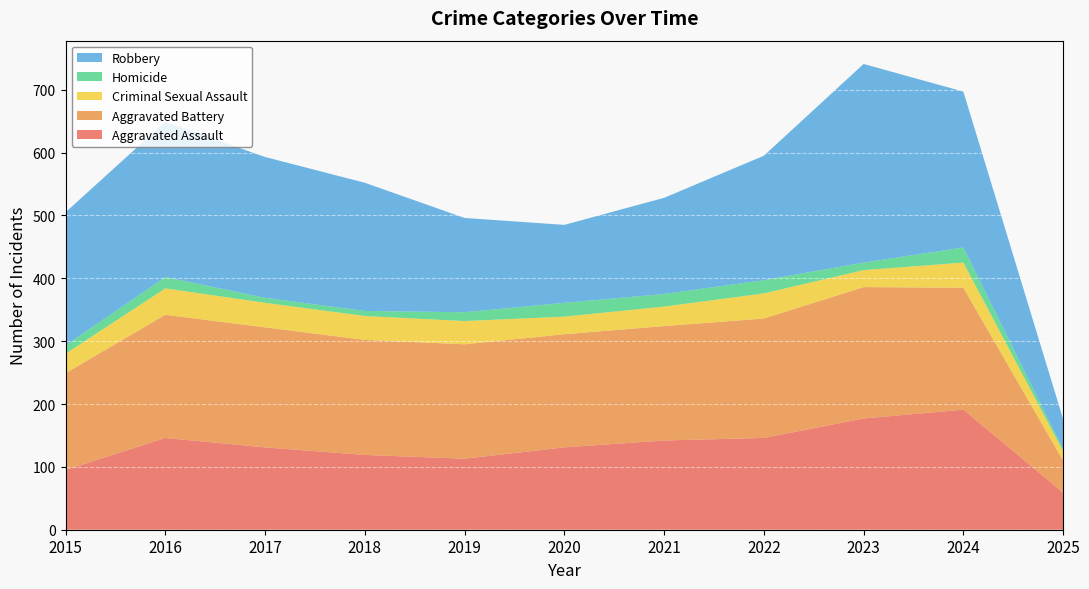

Reading right to left, transcribe all the data shown in this chart.

Aggravated Assault: 2025=59	2024=191	2023=177	2022=146	2021=142	2020=131	2019=113	2018=119	2017=131	2016=146	2015=95
Aggravated Battery: 2025=51	2024=194	2023=209	2022=190	2021=182	2020=180	2019=182	2018=183	2017=191	2016=196	2015=154
Criminal Sexual Assault: 2025=15	2024=40	2023=27	2022=40	2021=31	2020=28	2019=37	2018=38	2017=39	2016=42	2015=31
Homicide: 2025=3	2024=24	2023=12	2022=21	2021=20	2020=22	2019=14	2018=8	2017=8	2016=18	2015=13
Robbery: 2025=48	2024=248	2023=316	2022=198	2021=153	2020=124	2019=150	2018=204	2017=224	2016=247	2015=212